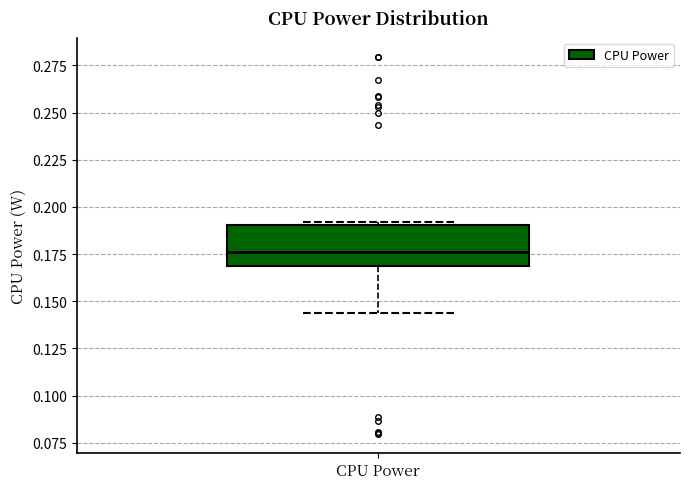

Where does the lower whisker of the box for CPU Power end on the y-axis? The values are not printed on the chart, so give them approximately, as read against the axis.

0.145